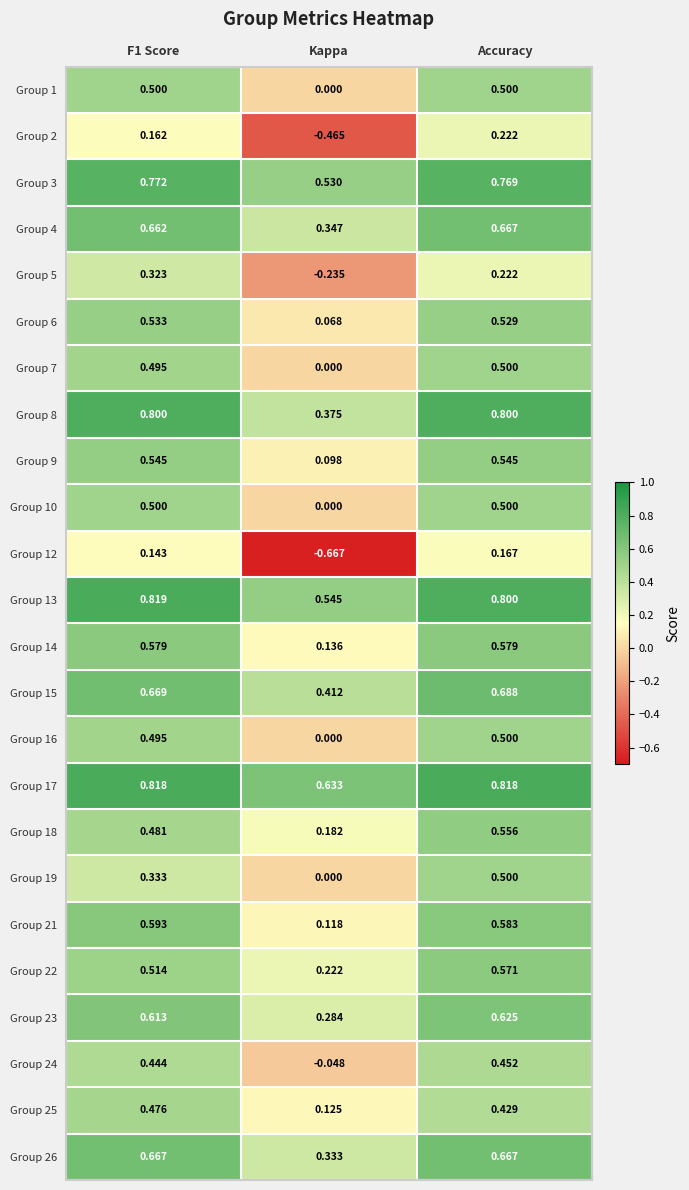

At which category does the chart reach its minimum across all series?

Kappa